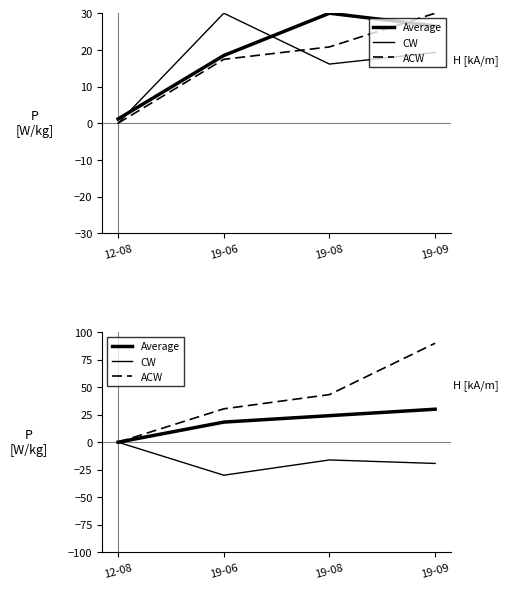

How many lines are shown in the chart?

3